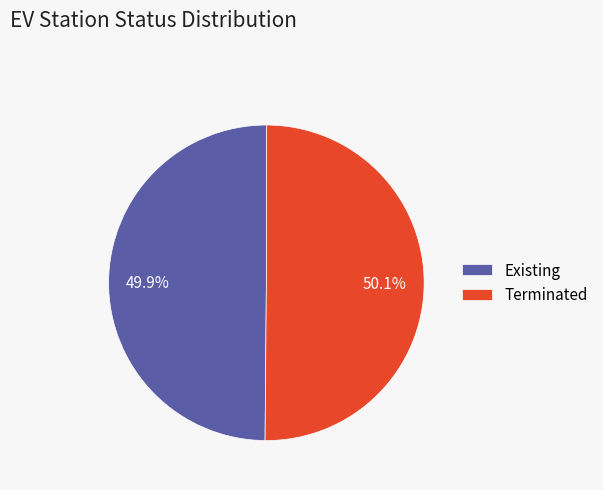

How many segments does this pie chart have?

2